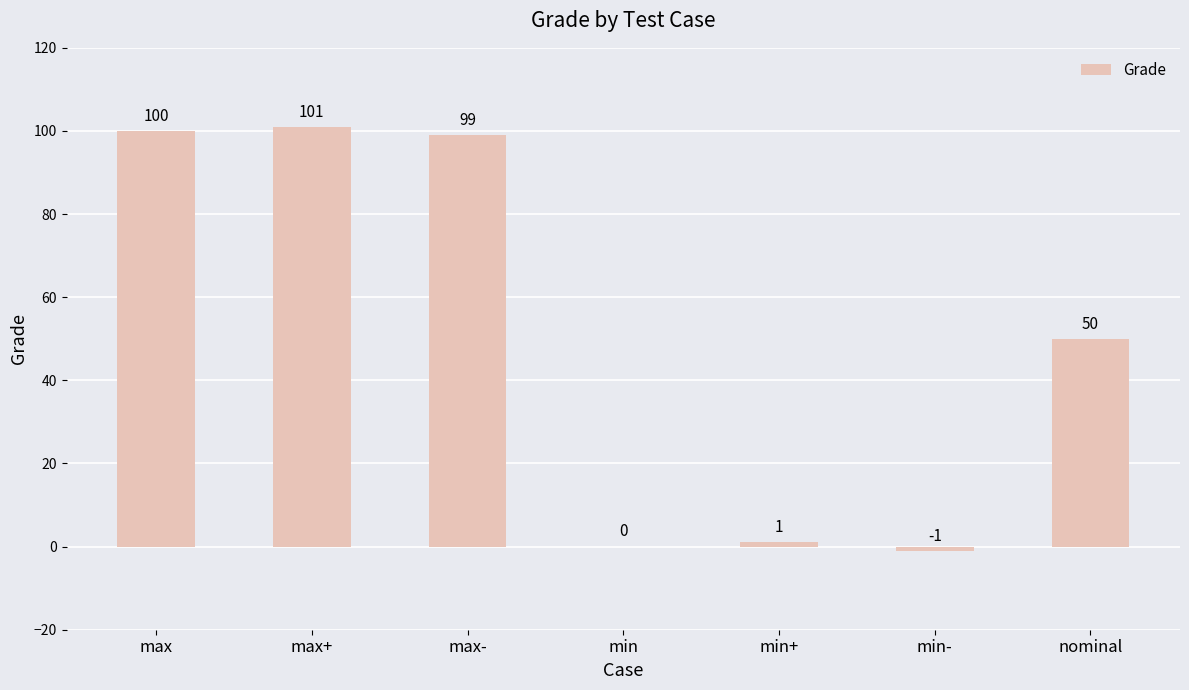

What is the average value?

50